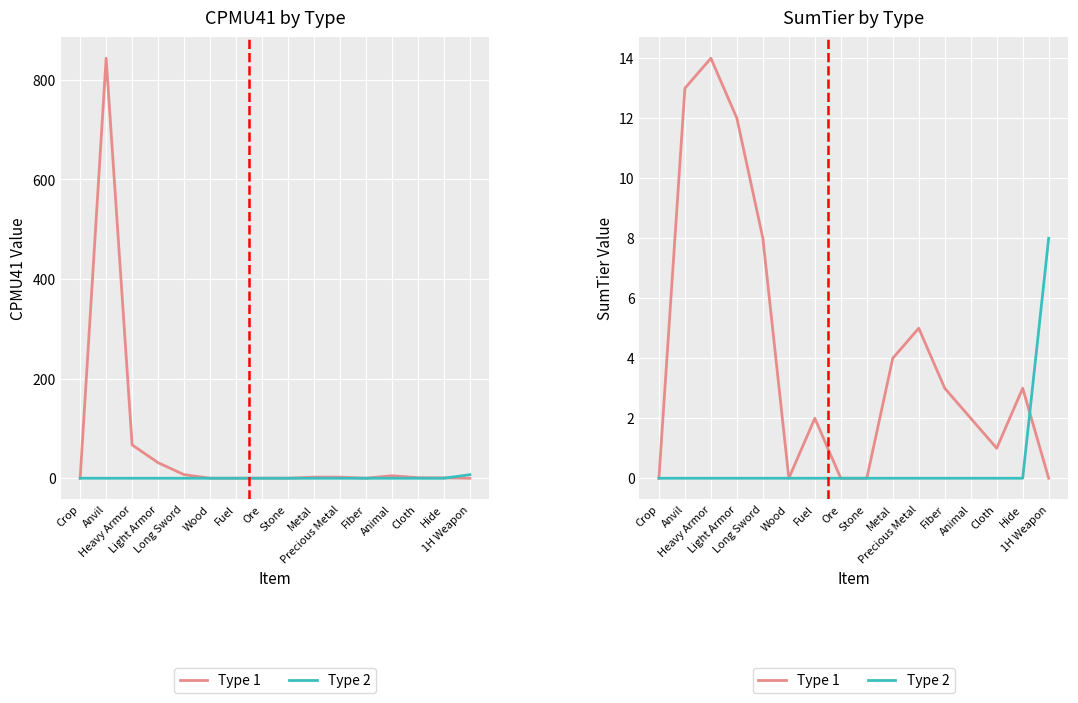

Read the Type 1 value at Long Sword, to the nearest 5.

10